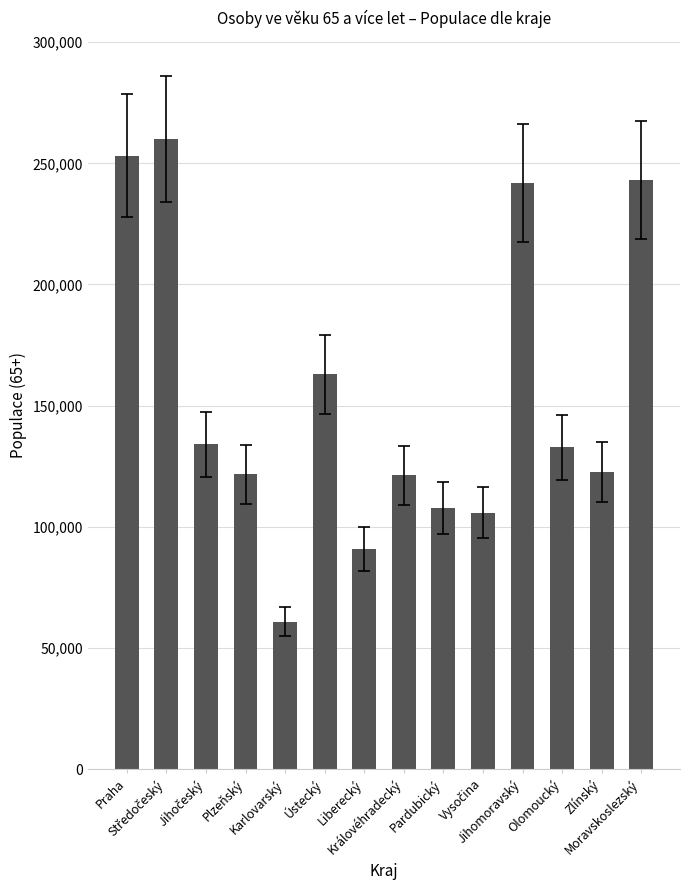

What is the greatest value displayed?

260178